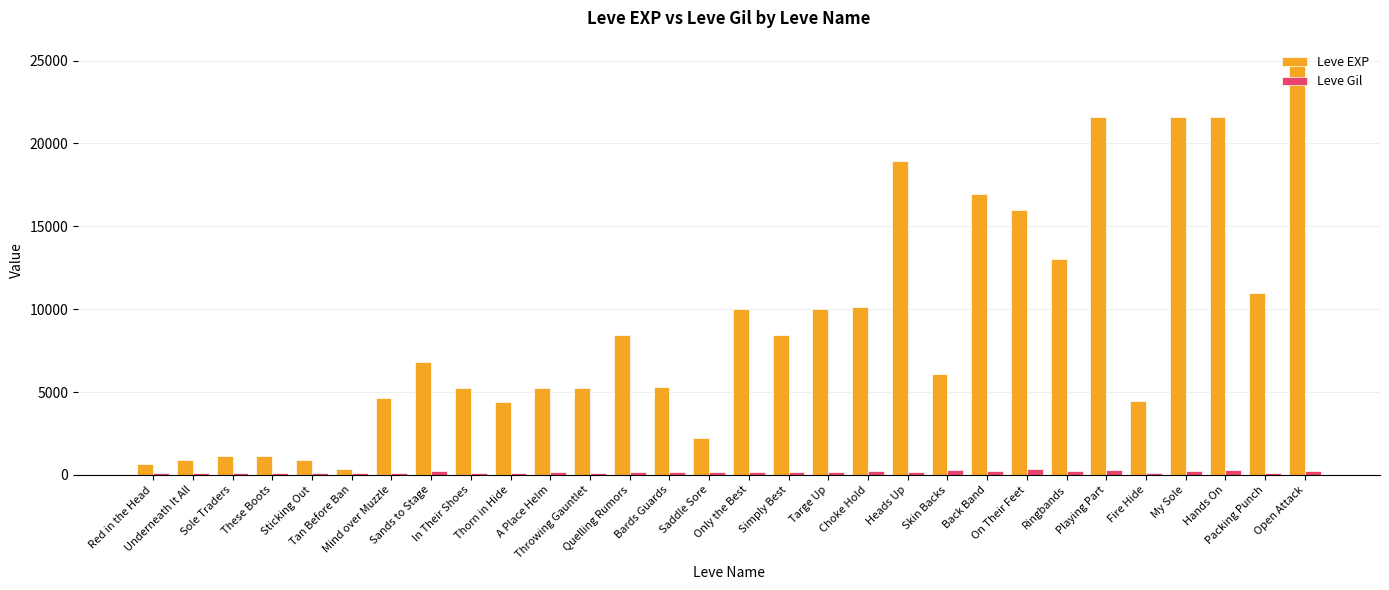

Which series has the largest total across all categories?

Leve EXP